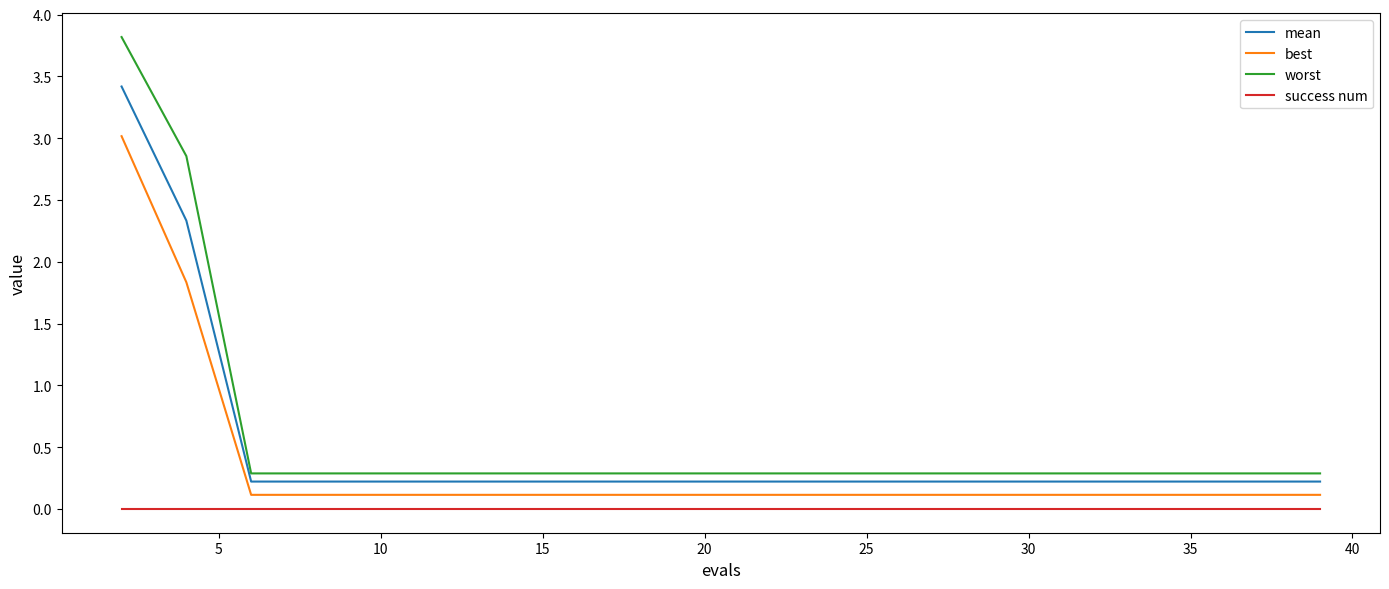

True or false: best and mean cross at least once.

False